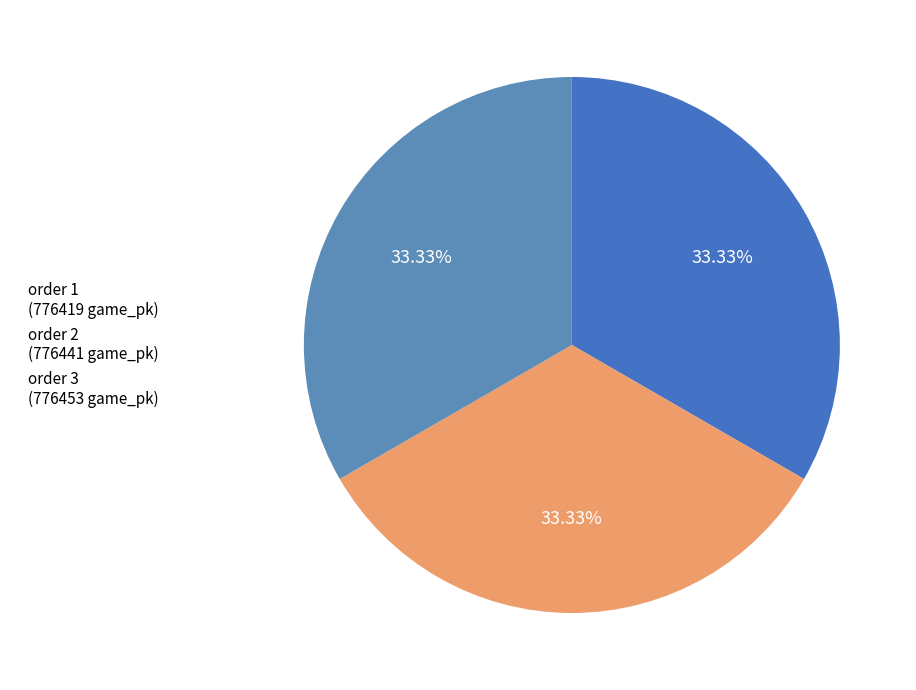

Rank the categories by value from highest to lowest.

3, 2, 1